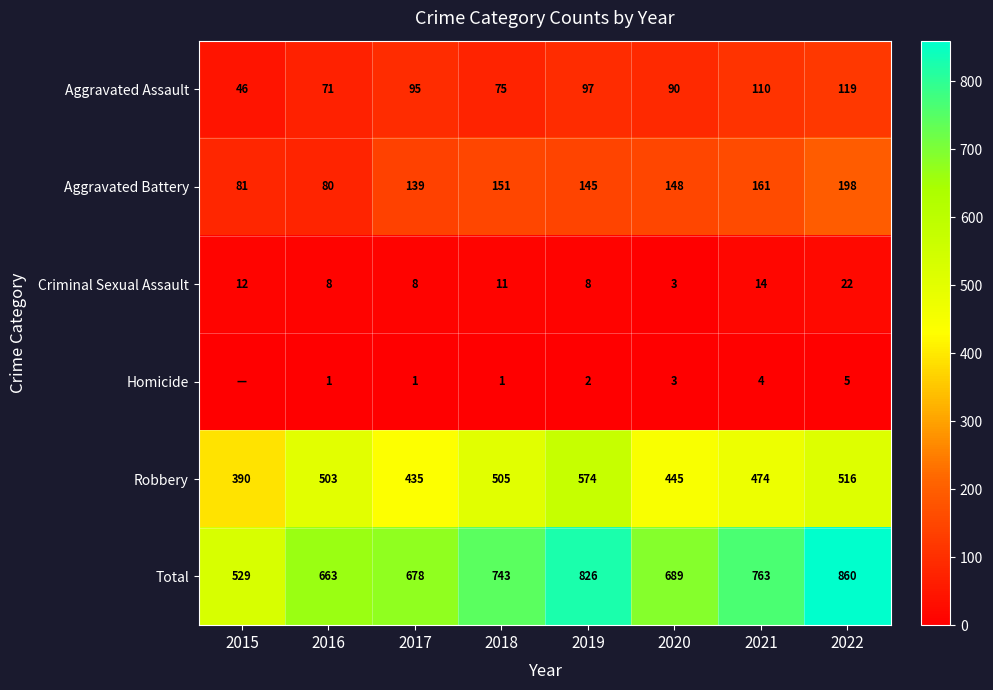

How many Criminal Sexual Assault values are between 8 and 14?

6